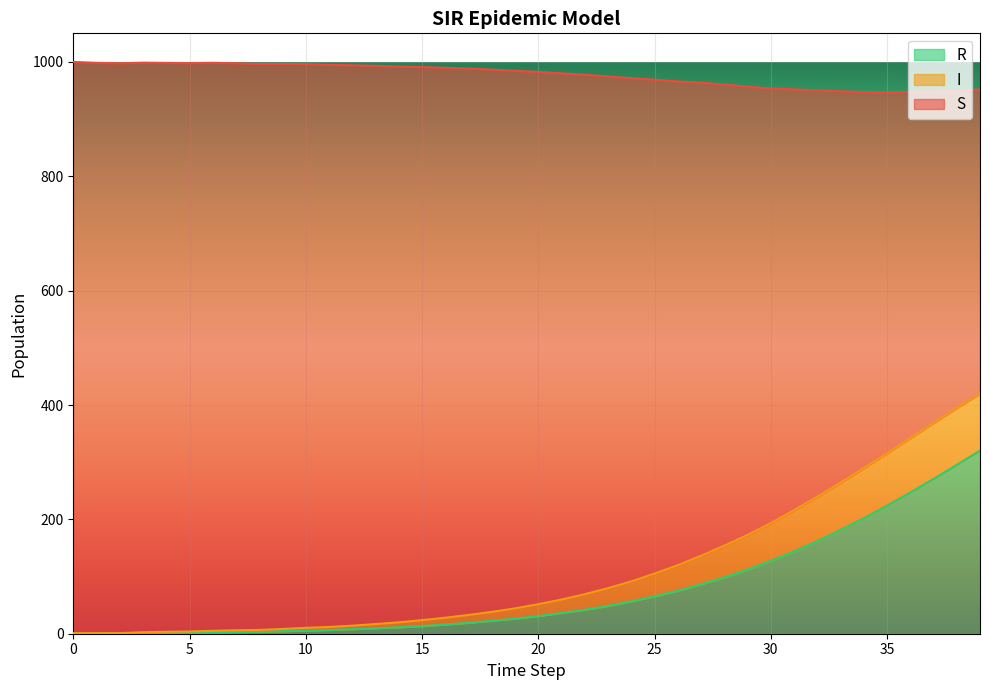

What are all the series names shown in the legend?

R, I, S